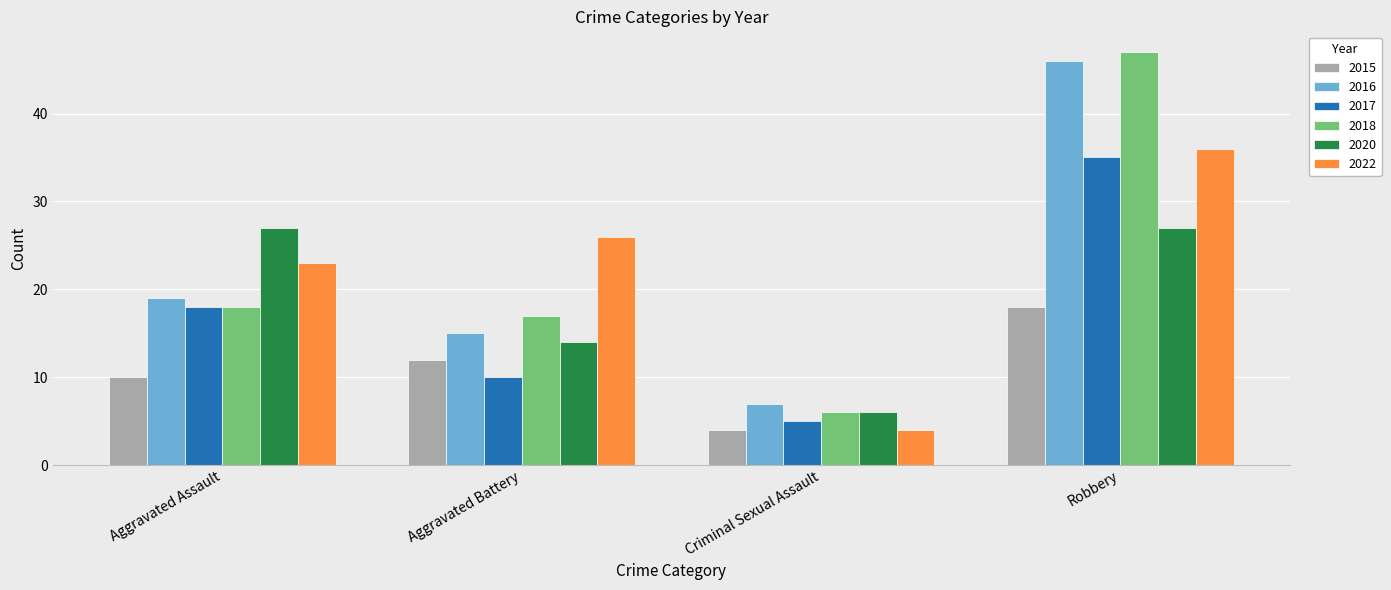

True or false: 2022 has a value of 4 at Criminal Sexual Assault.

True